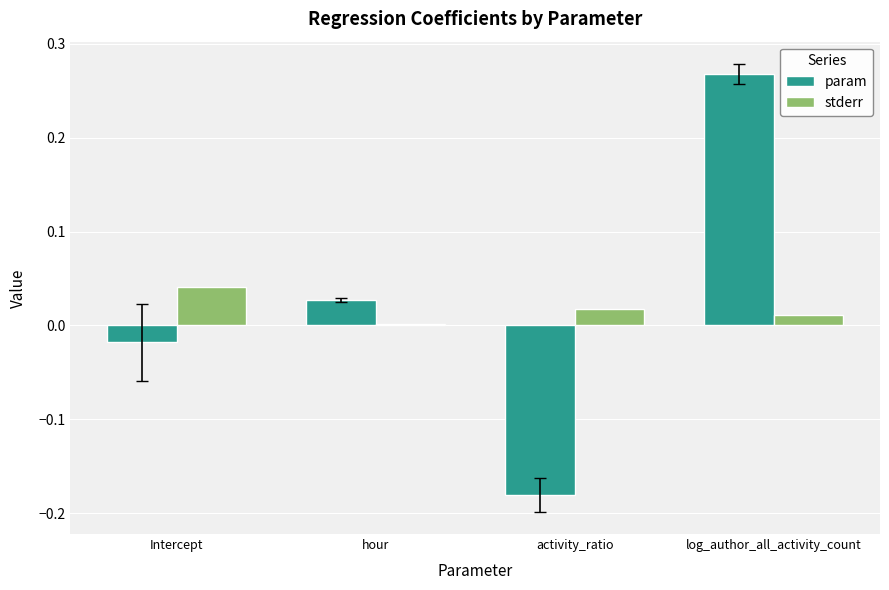

Which series changed the most between Intercept and activity_ratio?

param